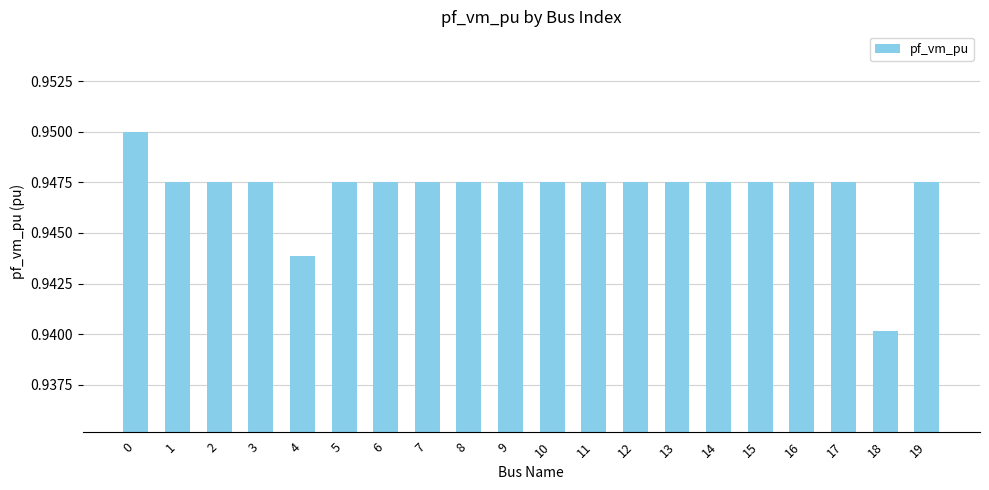

Count the values in the range 0 to 1.

20